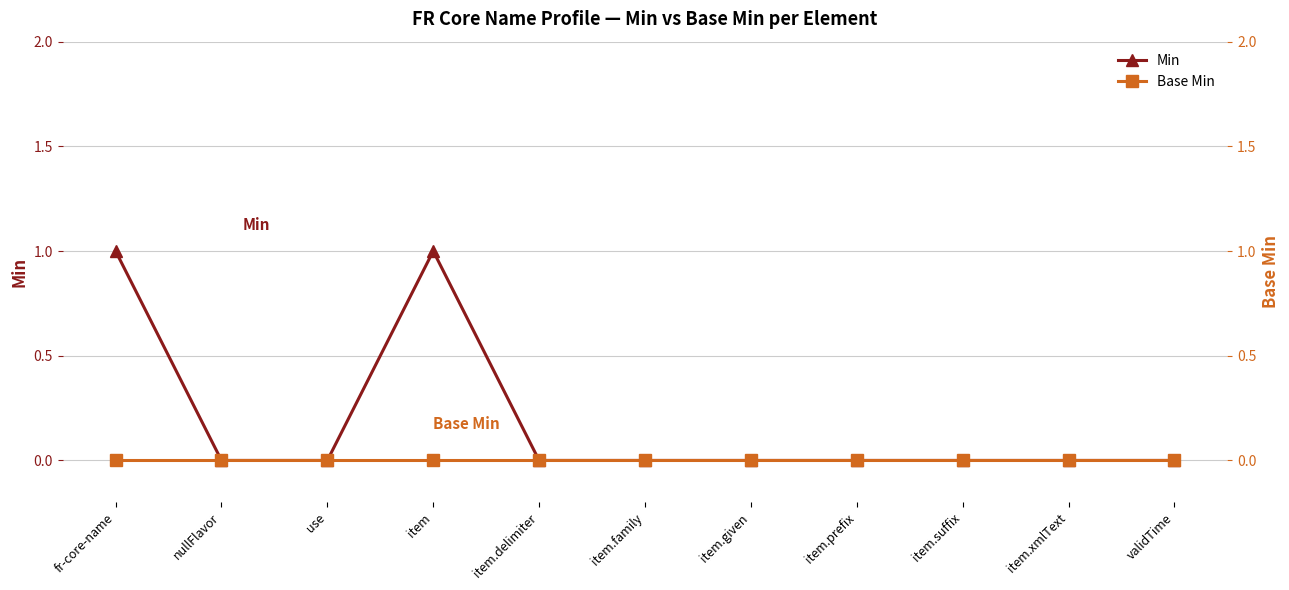

What is the label of the 9th point from the left?

item.suffix